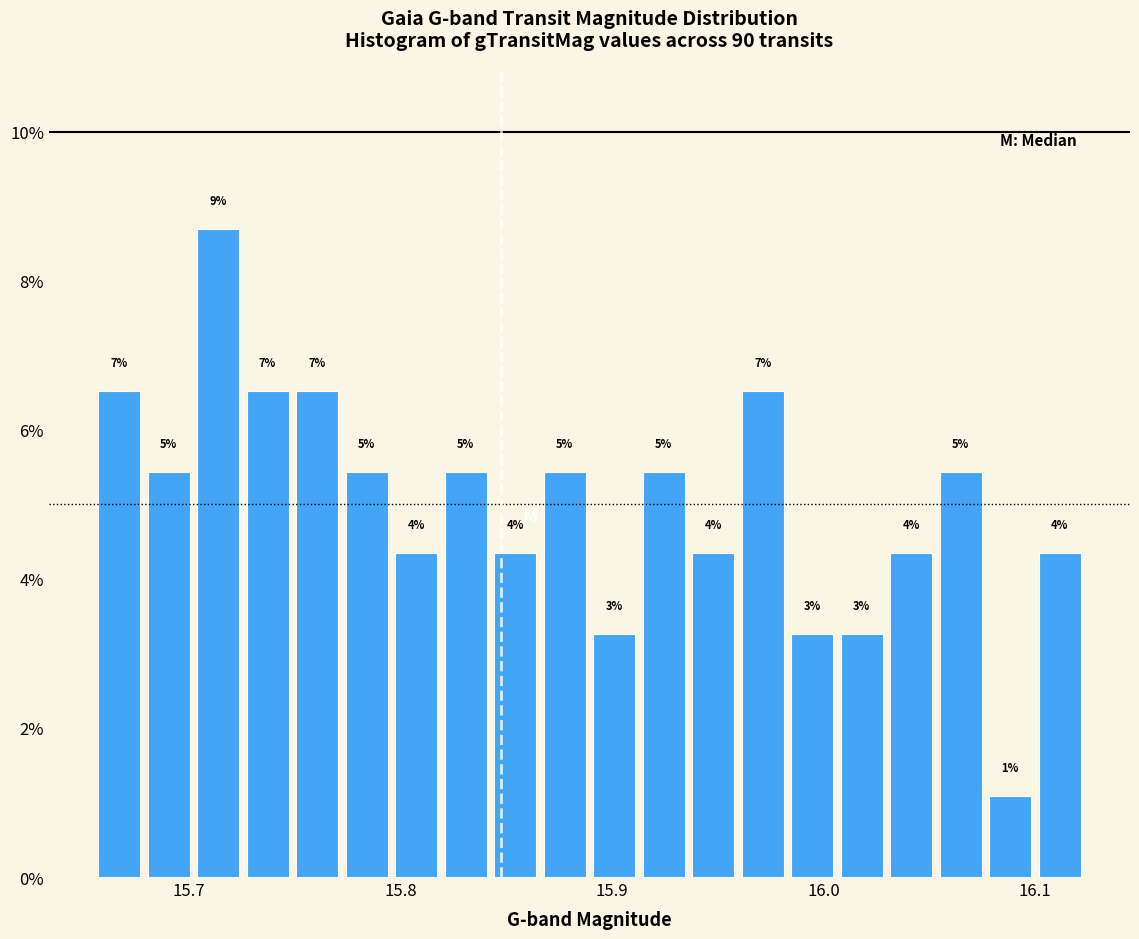

Around what value on the x-axis is the tallest bar? Give the approximate position of its centre, as read against the axis.

15.71